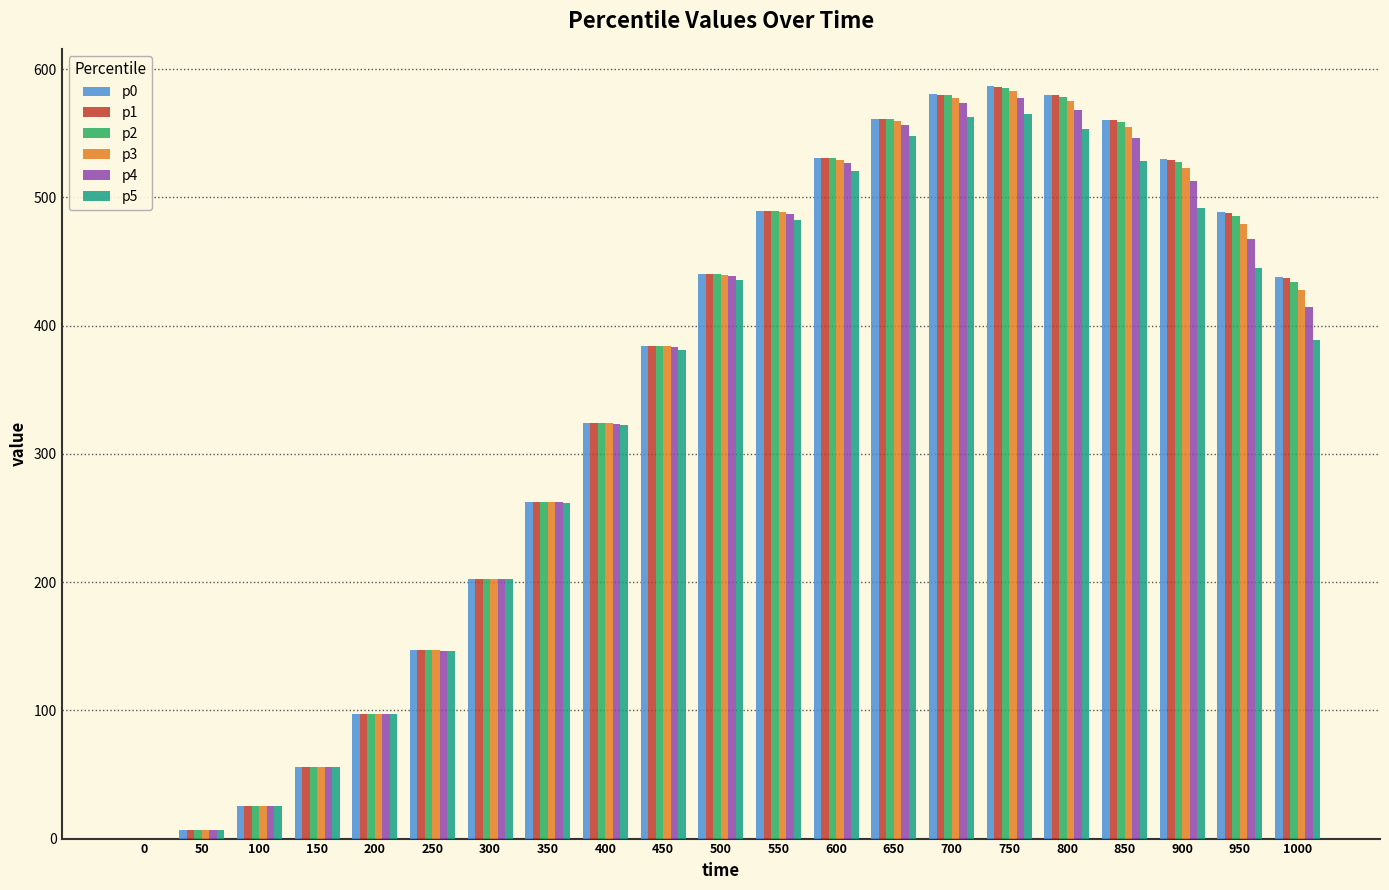

Is the value of p4 at 250 greater than the value of p2 at 1000?

No